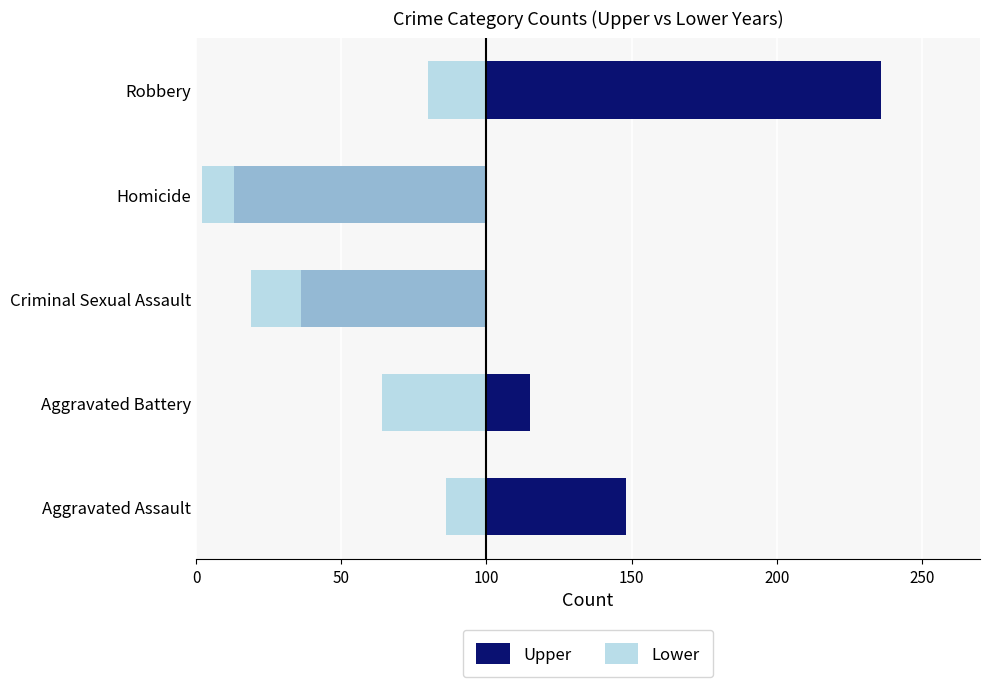

Is the value of Lower at Robbery greater than the value of Upper at Aggravated Battery?

No